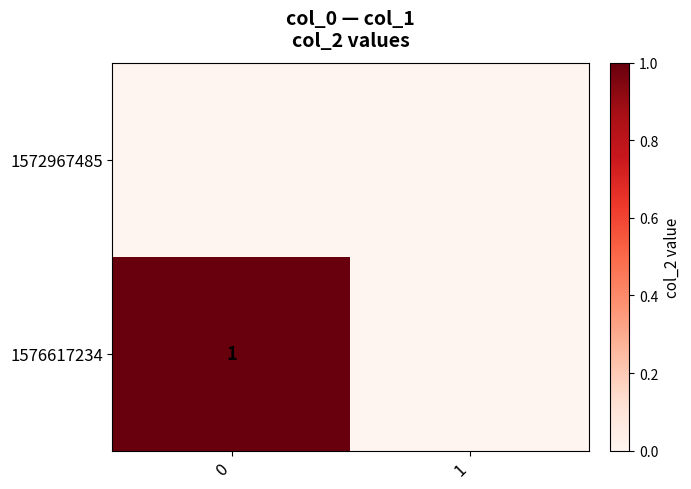

Is it true that 1576617234 equals 1 at 0?

True